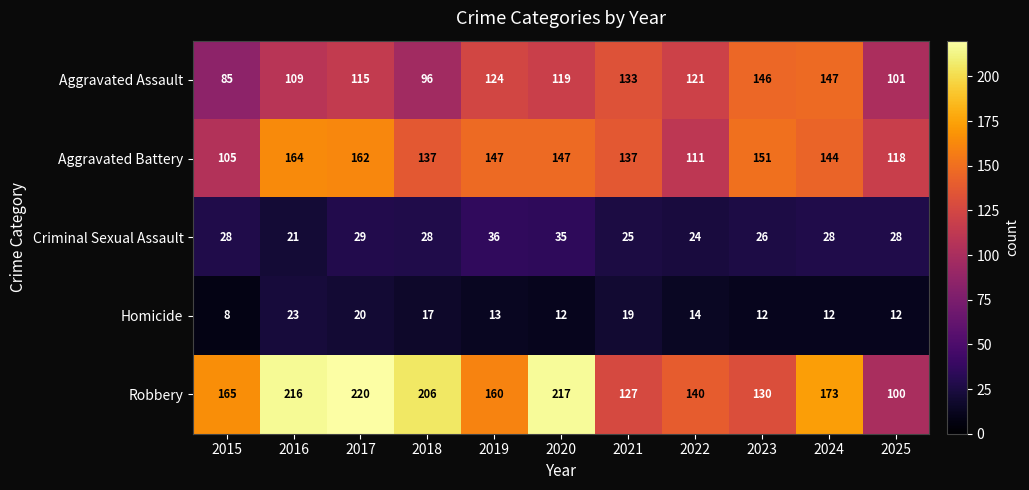

How many categories are shown in the chart?

11